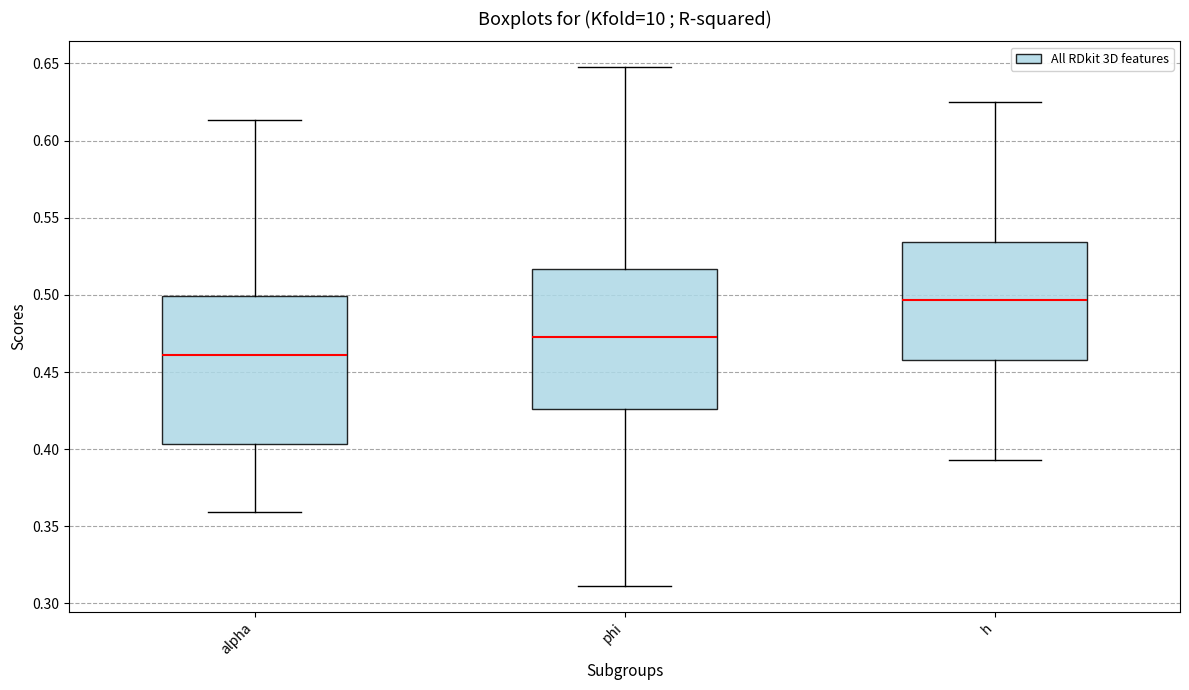

Reading left to right, read every box against the y-axis: the position of its median line, the range the box covers, and the ends of its whiskers. The values are not printed on the chart, so give them approximately, as read against the axis.

alpha: median 0.460, box 0.405 to 0.500, whiskers 0.360 to 0.615
phi: median 0.475, box 0.425 to 0.515, whiskers 0.310 to 0.650
h: median 0.495, box 0.460 to 0.535, whiskers 0.395 to 0.625